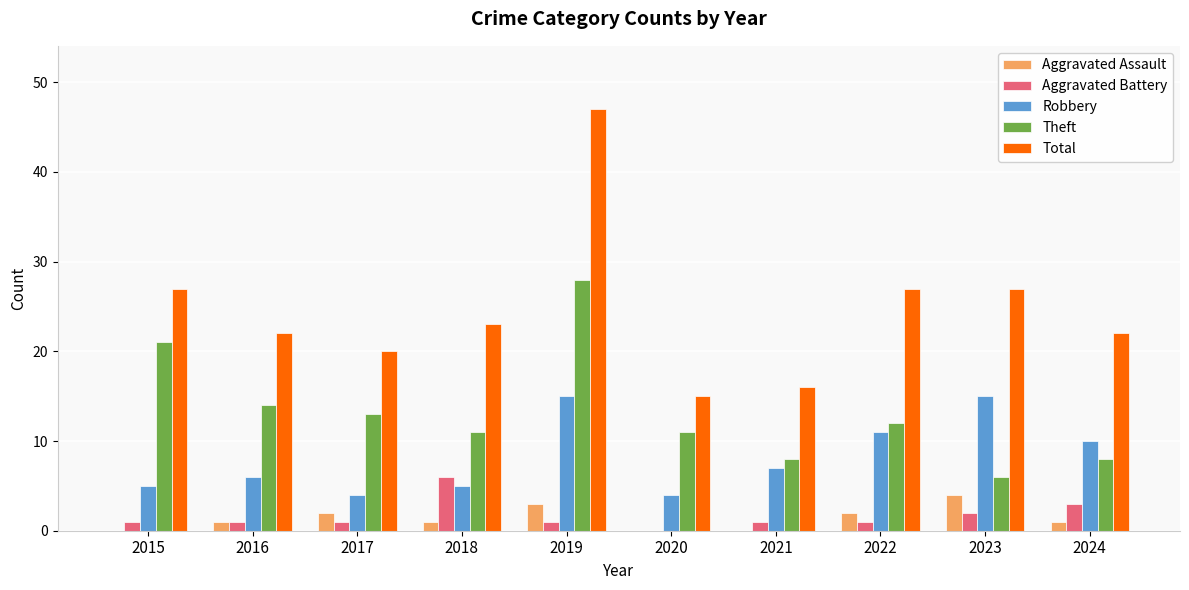

What is the sum of all Theft values?

132